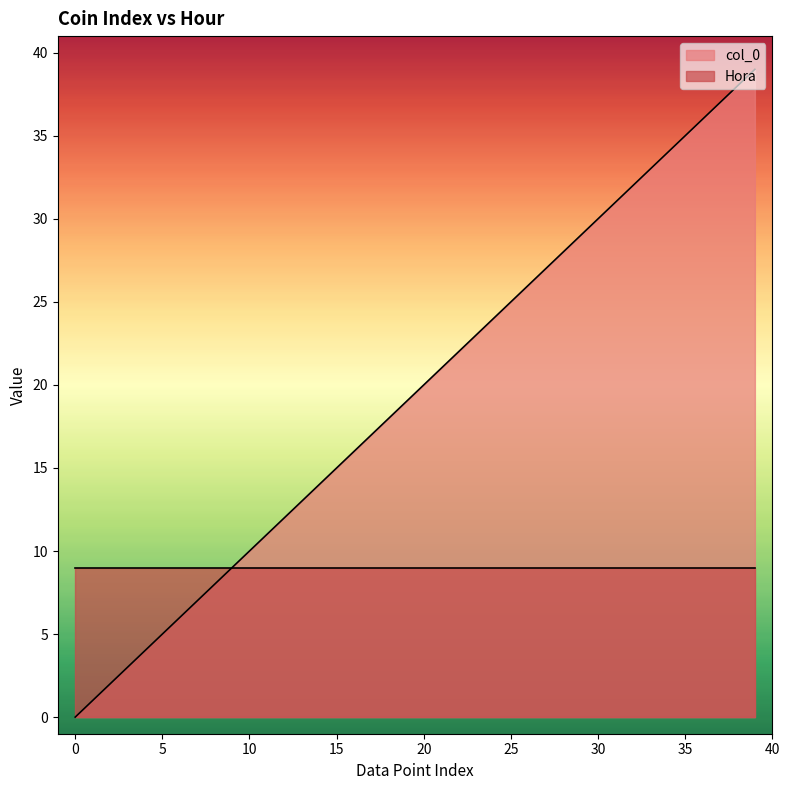

Which series has the widest spread of values?

col_0